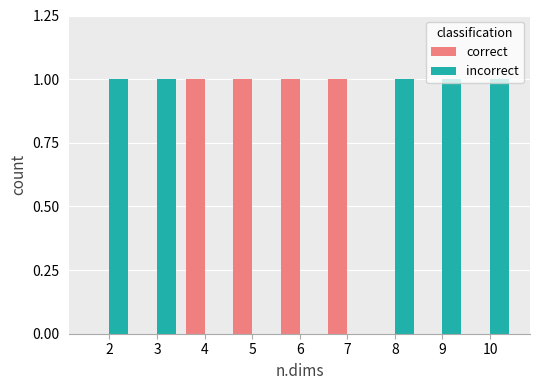

What is the total value across all series at 6?

1